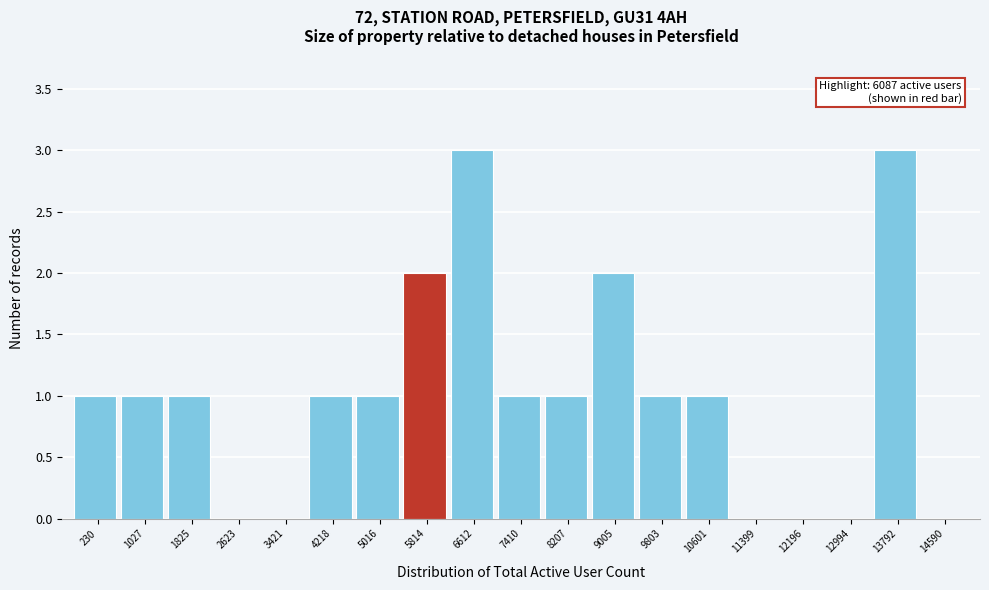

Reading left to right, extract all data points from this chart.

230=1	1027=1	1825=1	2623=0	3421=0	4218=1	5016=1	5814=2	6612=3	7410=1	8207=1	9005=2	9803=1	10601=1	11399=0	12196=0	12994=0	13792=3	14590=0